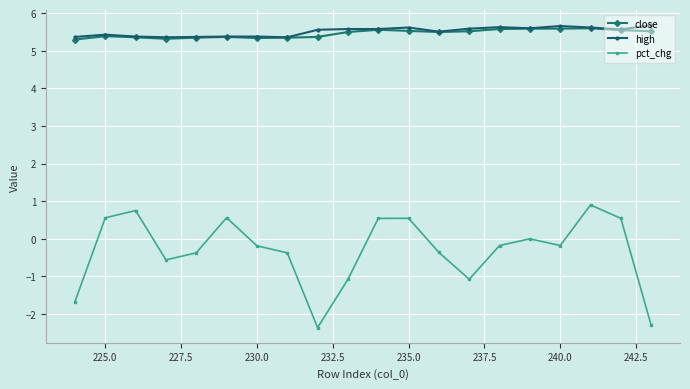

True or false: close has a value of 8.4 at 230.0.

False